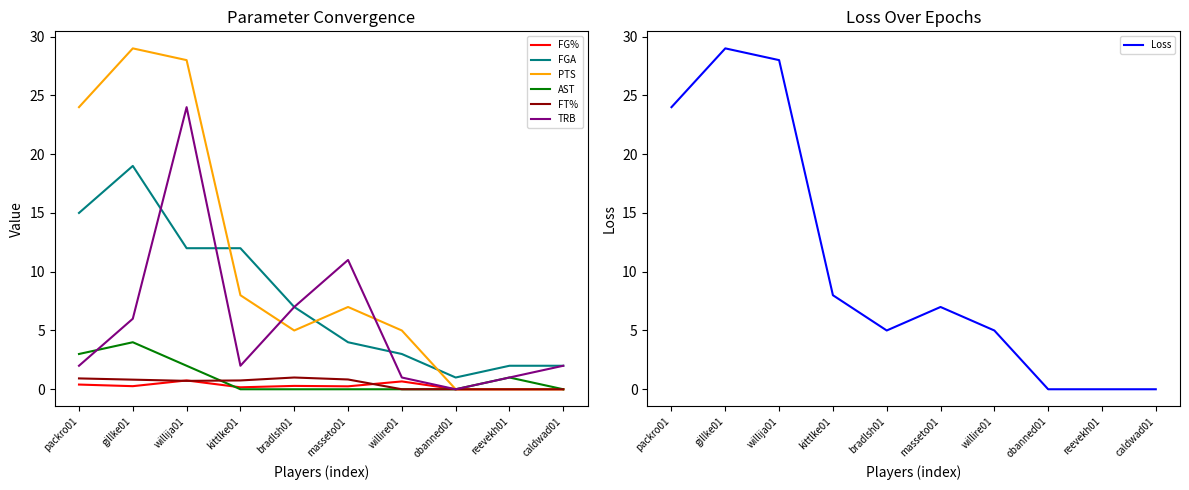

Rank the series at bradlsh01 from lowest to highest value.

AST, FG%, FT%, PTS, FGA, TRB